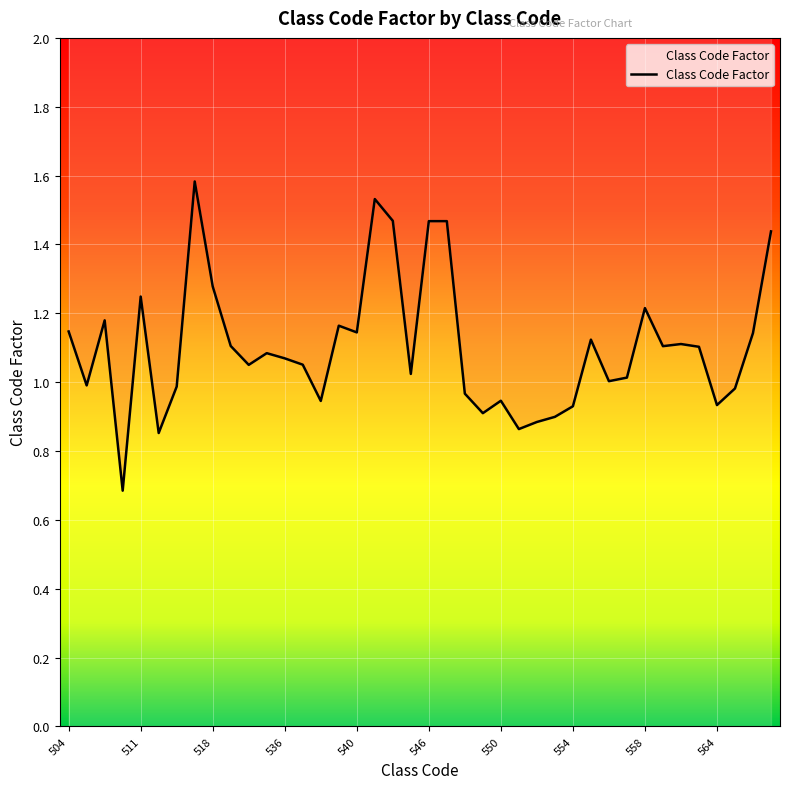

How many lines are shown in the chart?

1